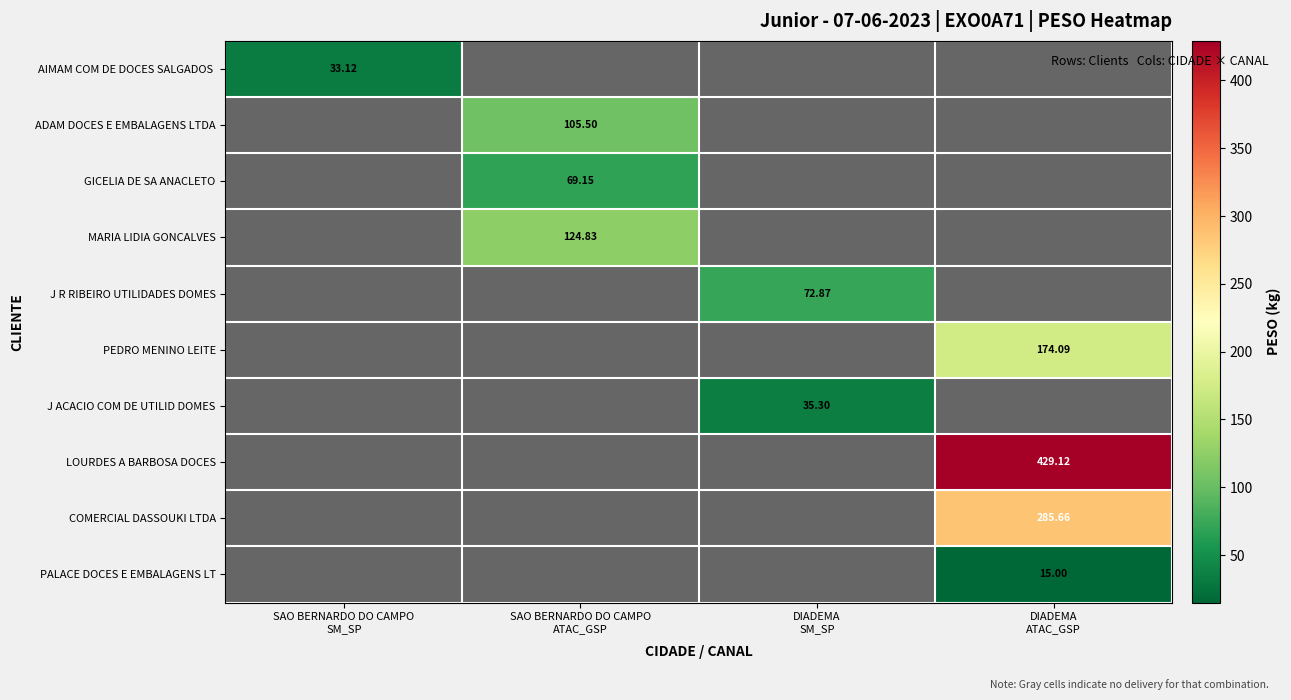

Which category has the highest value in the ADAM DOCES E EMBALAGENS LTDA series?

SAO BERNARDO DO CAMPO SM_SP